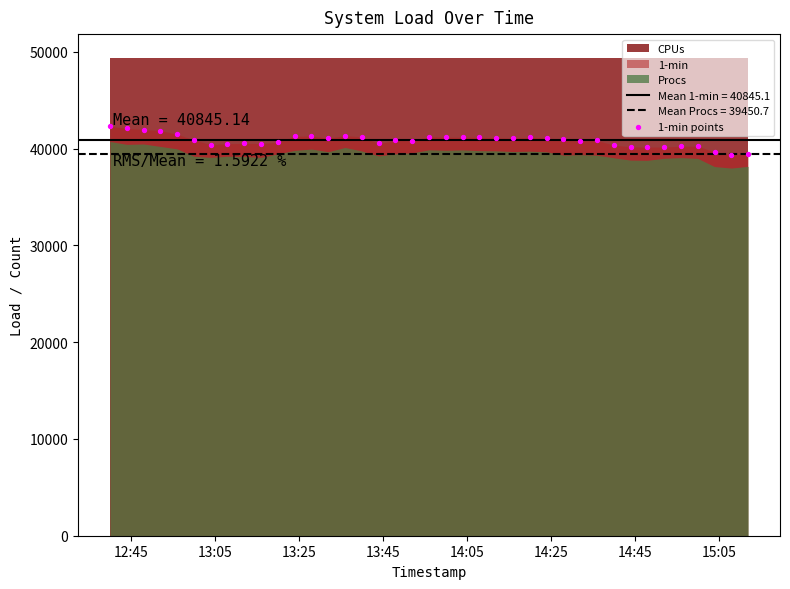

What is the range of Y values (max minus min)?

2921.6